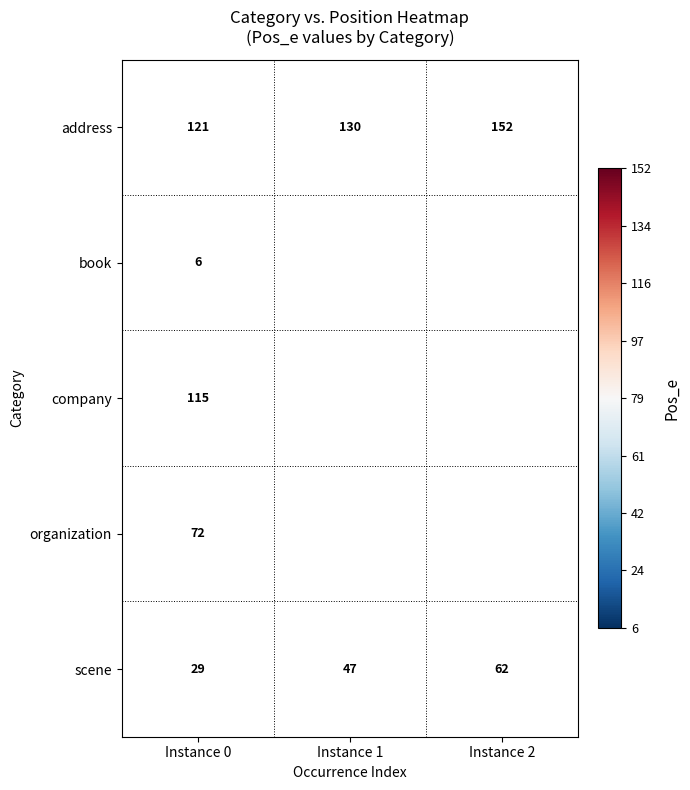

The company series shows 29 at Instance 0. True or false?

False